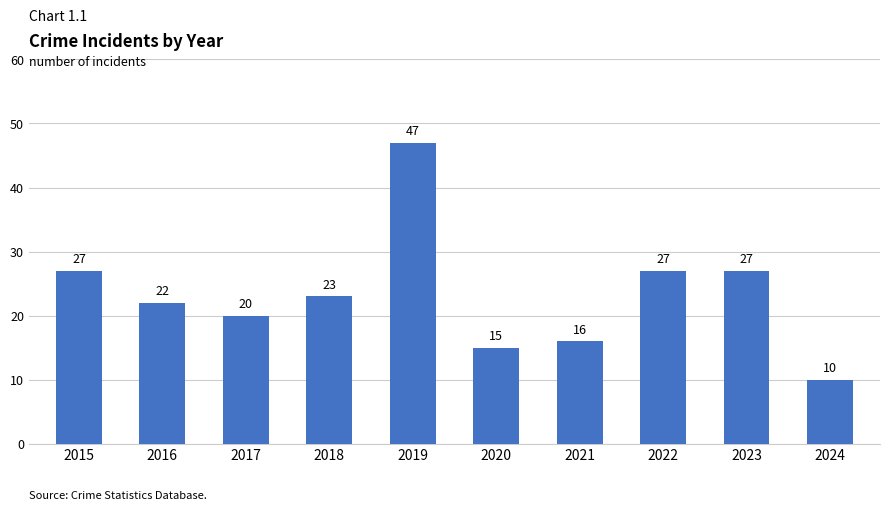

Is it true that the value at 2015 is 38?

False